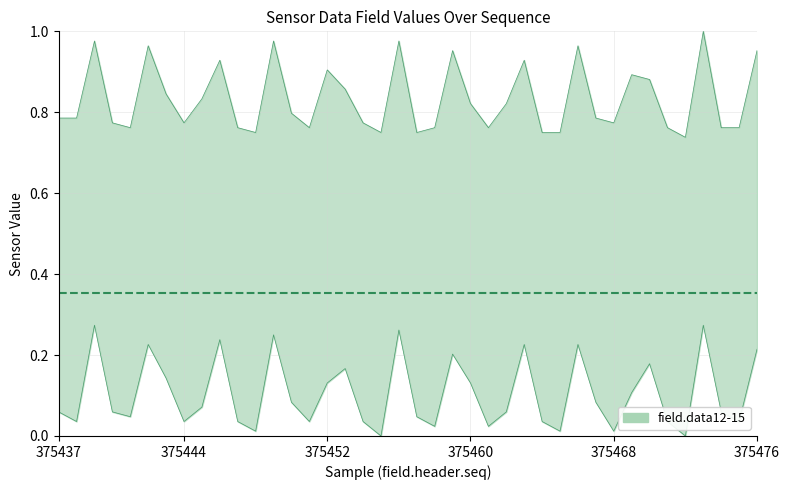

What is the sum of the field.data15 values at 375453 and 375476?

1.8